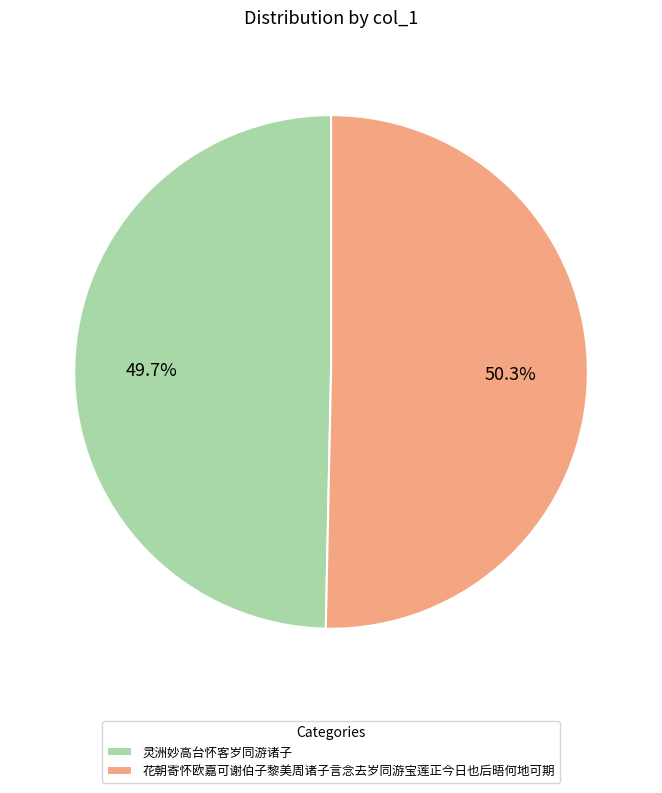

Does 灵洲妙高台怀客岁同游诸子 represent more than half of the total?

No